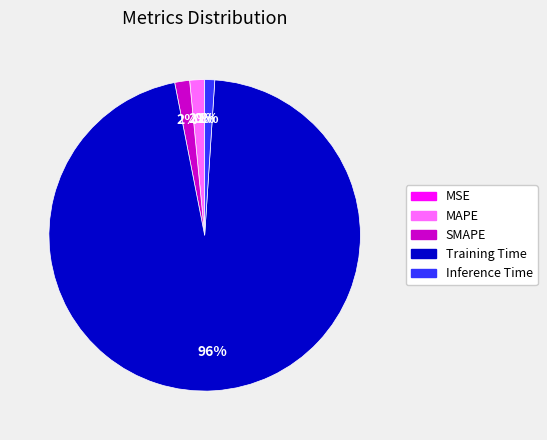

Which category has the biggest portion of the pie?

Training Time